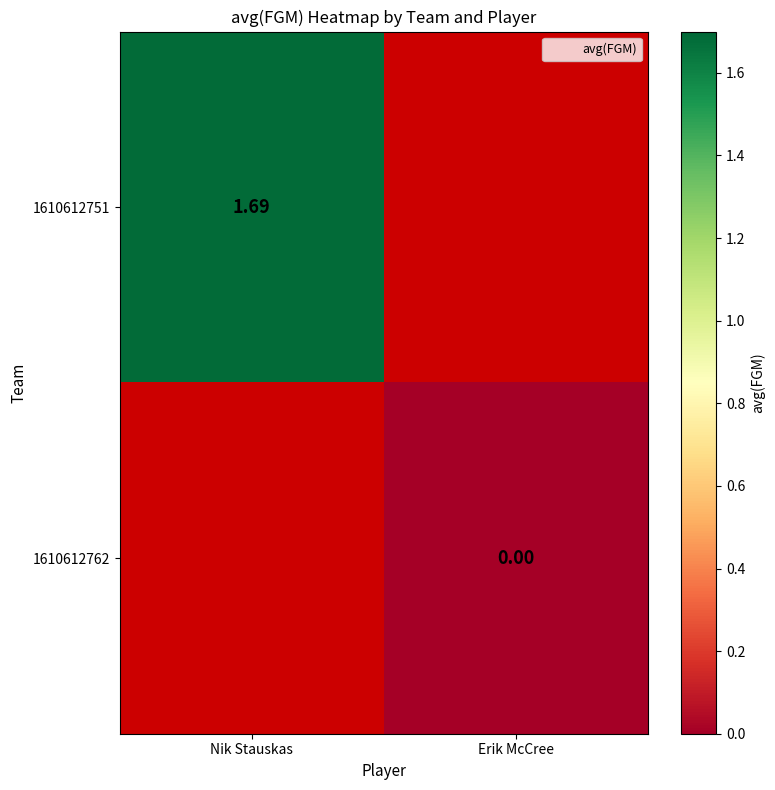

What is the maximum value shown in the chart?

1.7